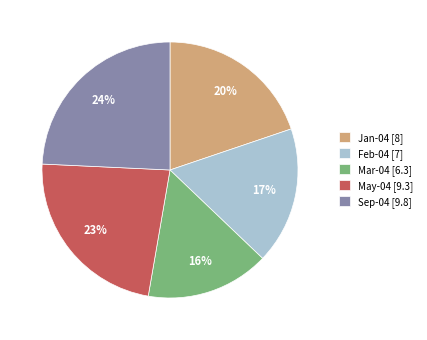

Combined, do Mar-04 [6.3] and Jan-04 [8] account for over 50%?

No